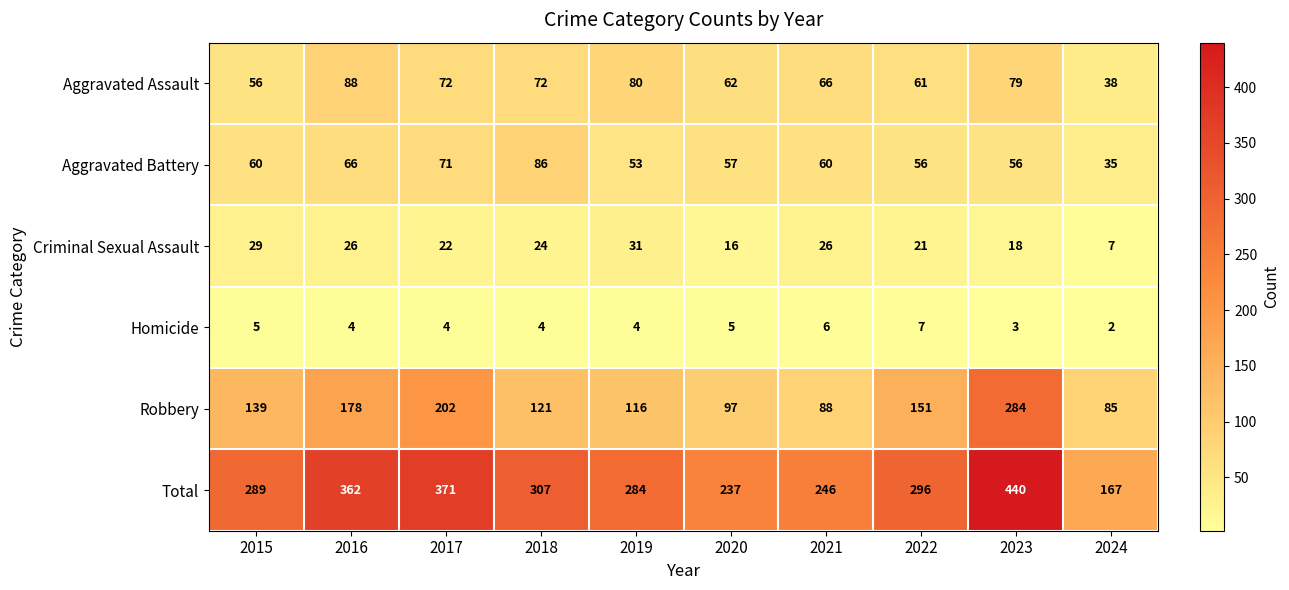

What is the average value of the Criminal Sexual Assault series?

22